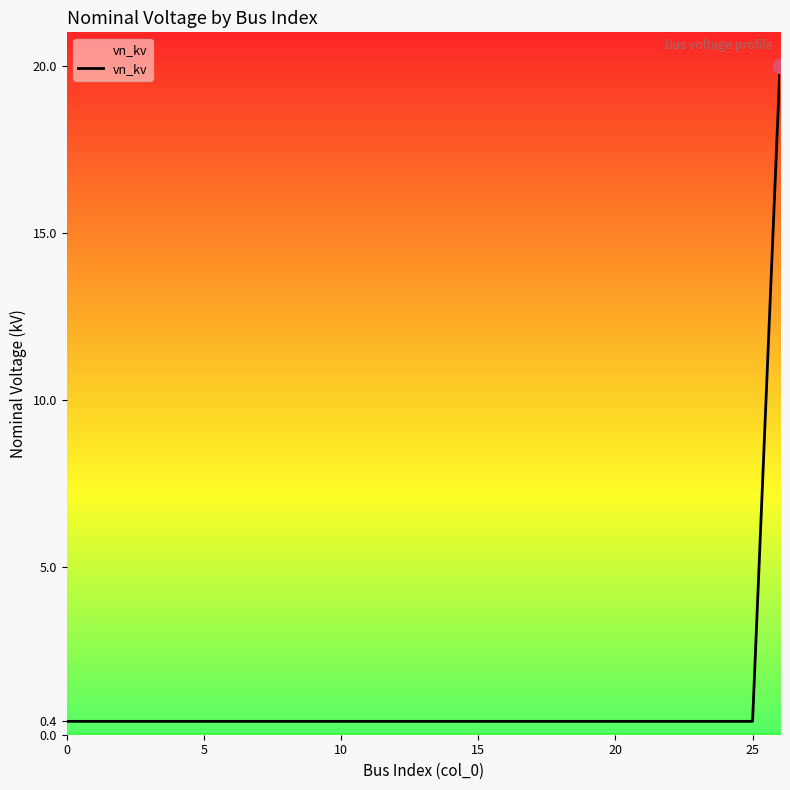

What is the greatest value displayed?

20.0